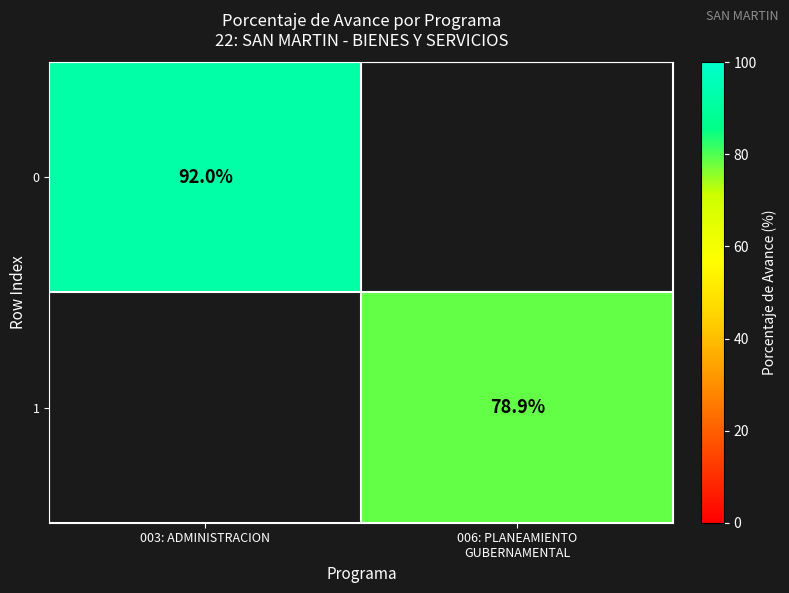

Is it true that 0 equals 138.6 at 003: ADMINISTRACION?

False